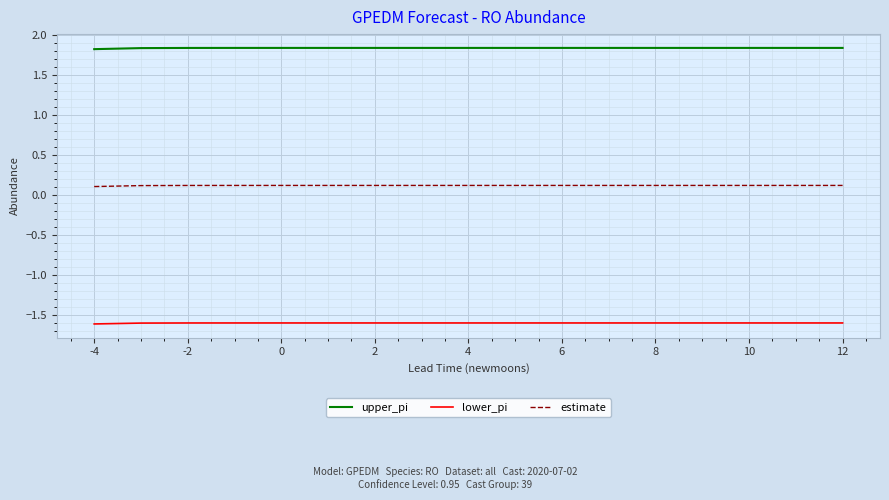

Rank the series by their average value, from lowest to highest.

lower_pi, estimate, upper_pi